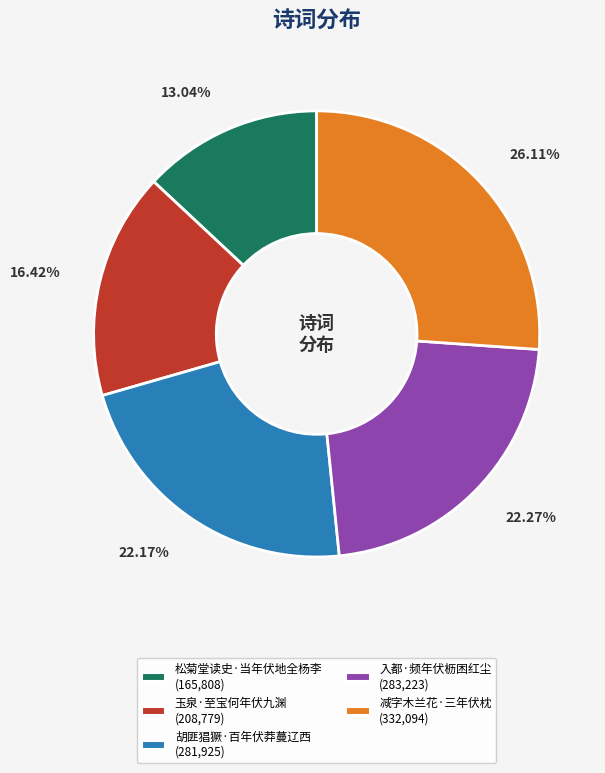

Is 玉泉·至宝何年伏九渊 the majority of the pie?

No